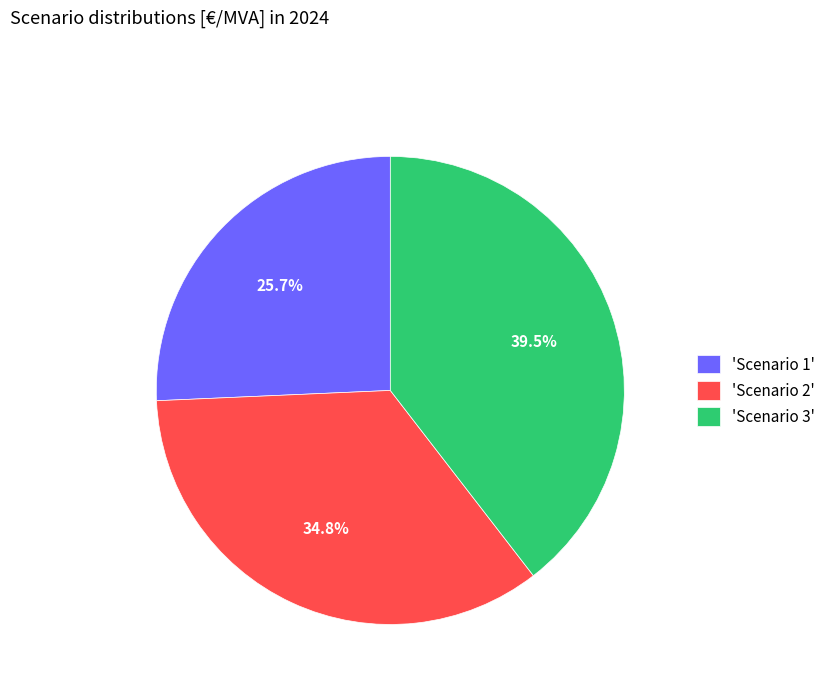

Which category has the smallest portion of the pie?

'Scenario 1'